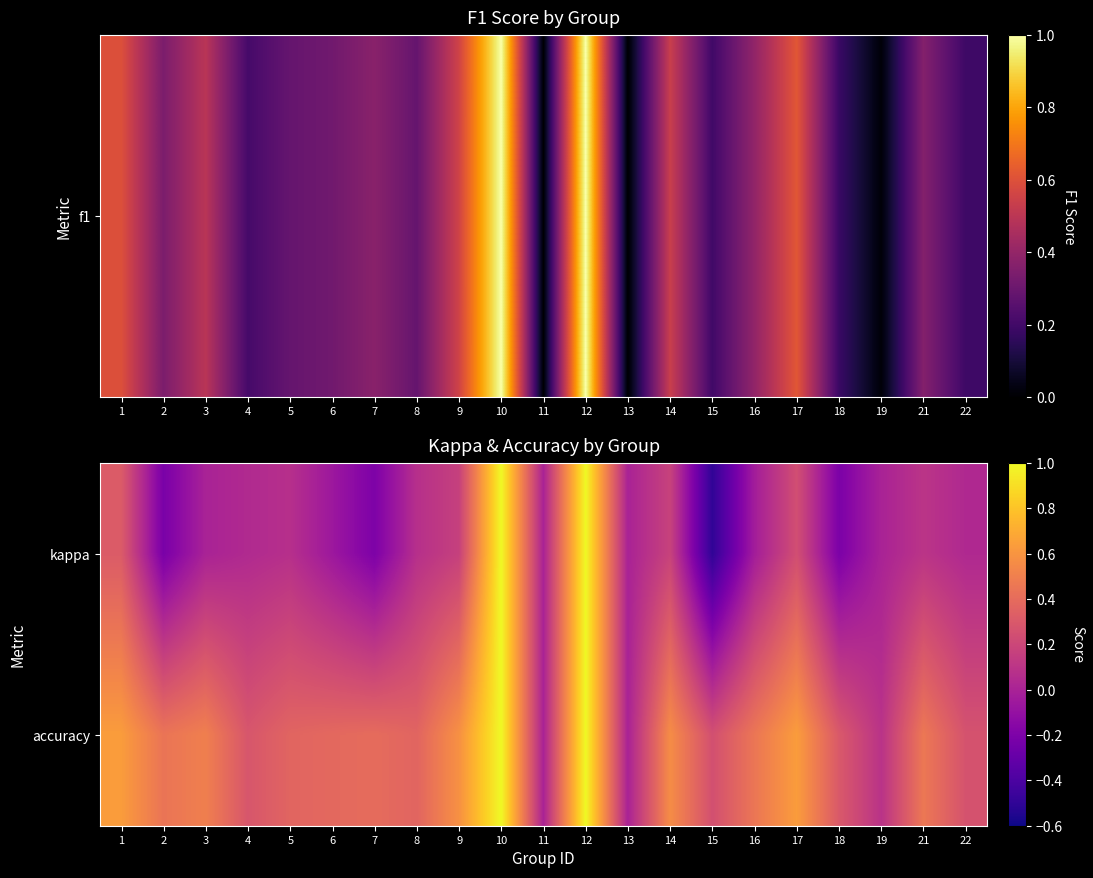

Reading left to right, what are all the values shown in this chart?

kappa: 1=0.3	2=-0.2	3=0.0	4=0.0	5=0.1	6=-0.1	7=-0.2	8=0.1	9=0.2	10=1.0	11=0.0	12=1.0	13=0.0	14=0.2	15=-0.5	16=-0.0	17=0.2	18=-0.2	19=0.0	21=0.1	22=0.0
accuracy: 1=0.6	2=0.4	3=0.5	4=0.3	5=0.4	6=0.4	7=0.4	8=0.4	9=0.6	10=1.0	11=0.0	12=1.0	13=0.0	14=0.6	15=0.2	16=0.5	17=0.6	18=0.3	19=0.1	21=0.5	22=0.3